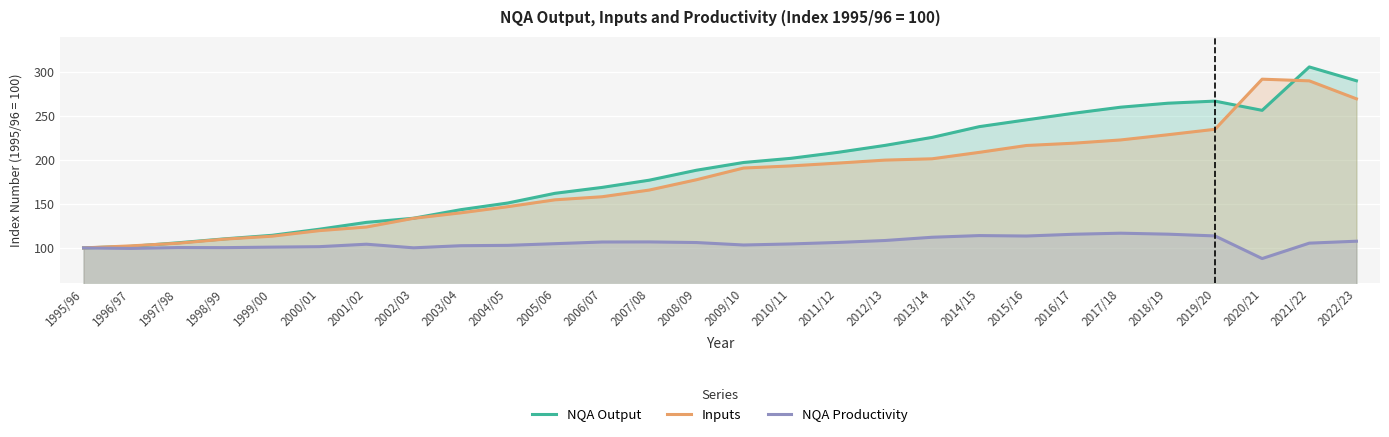

How many lines are shown in the chart?

3